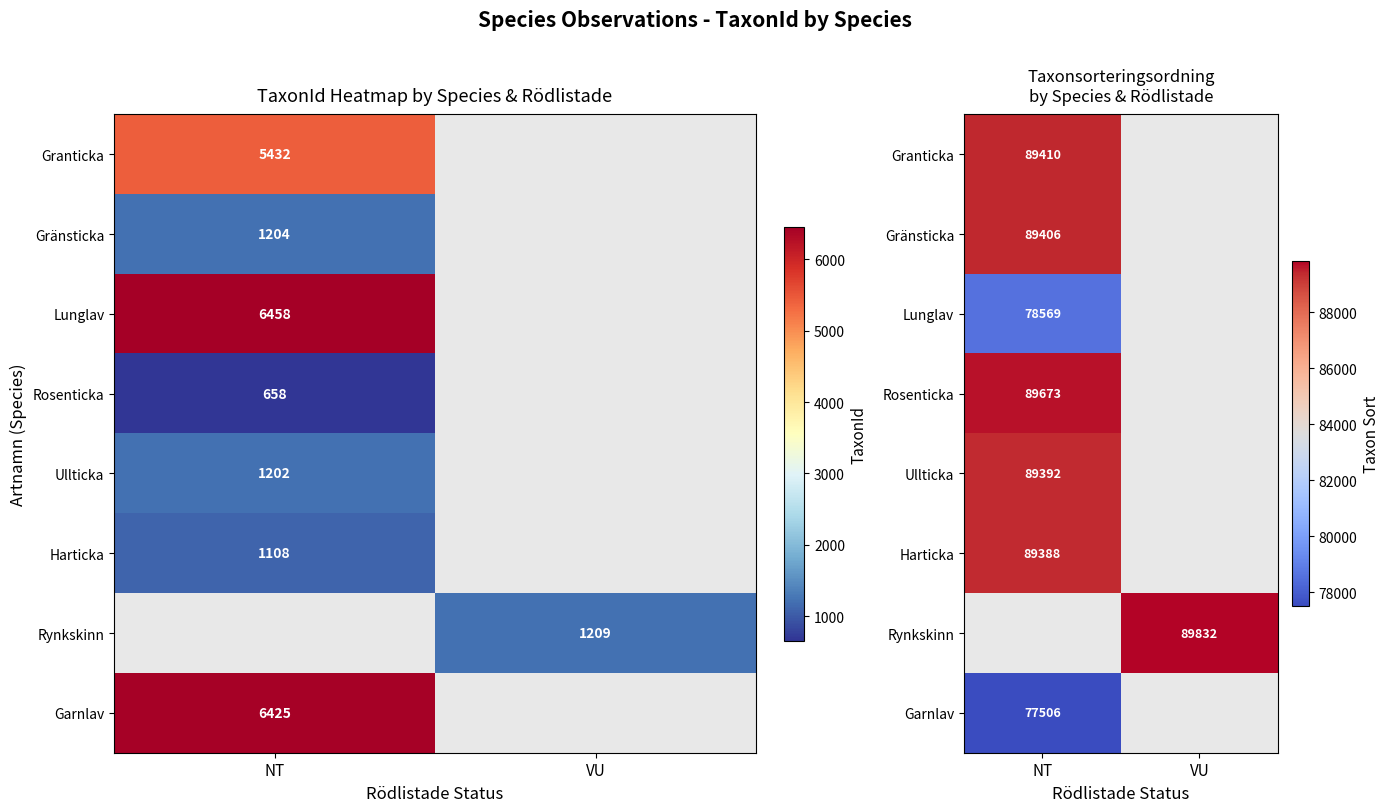

Between NT and VU, which is larger?

VU